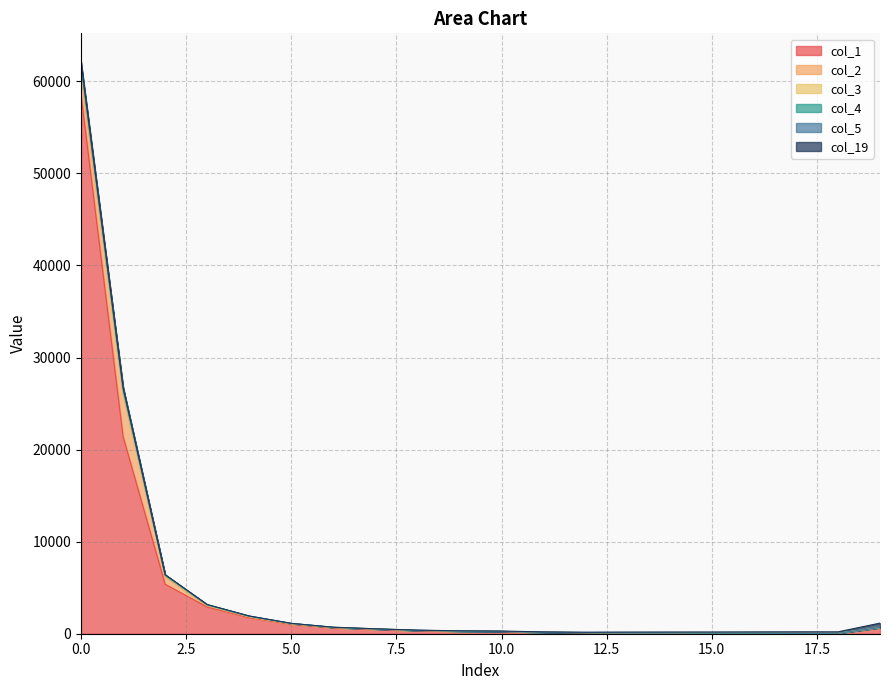

Which label corresponds to the smallest value in the chart?

15